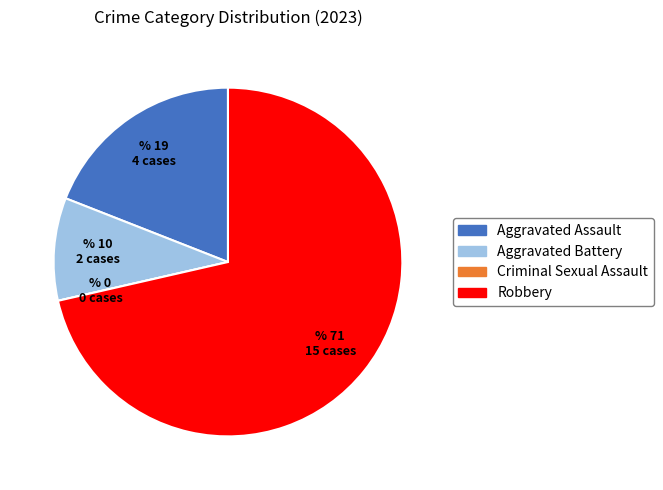

The Aggravated Assault slice represents 19% of the pie. True or false?

True